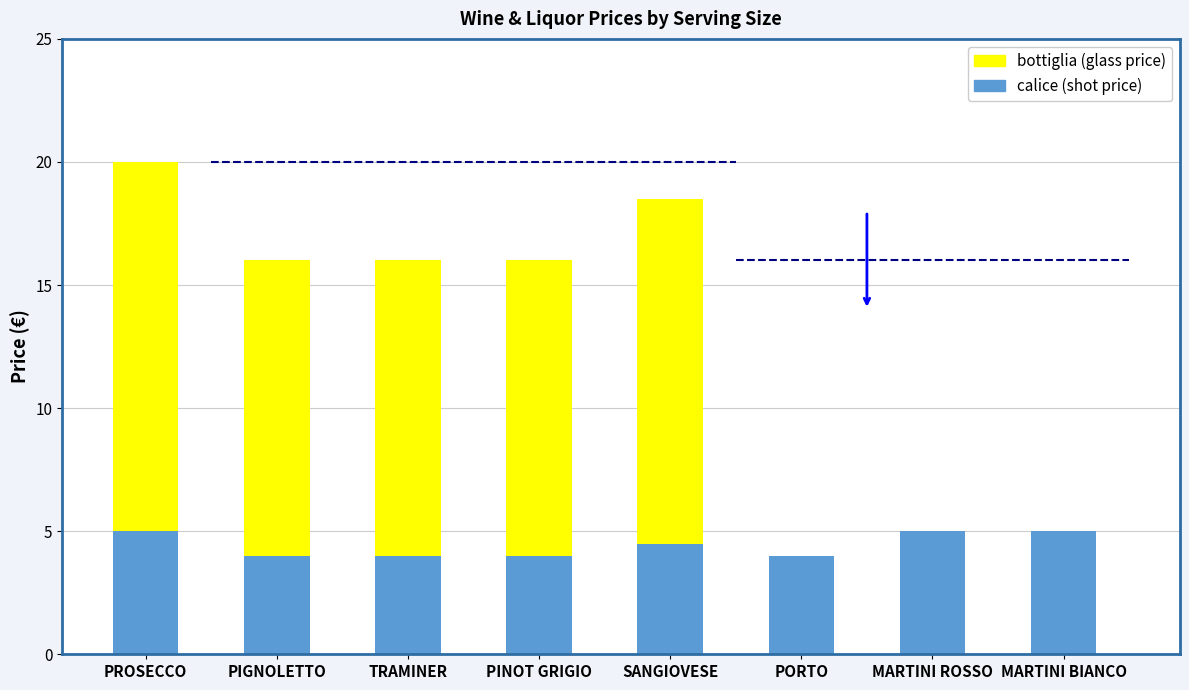

What is the average value of the bottiglia (glass price) series?

8.1